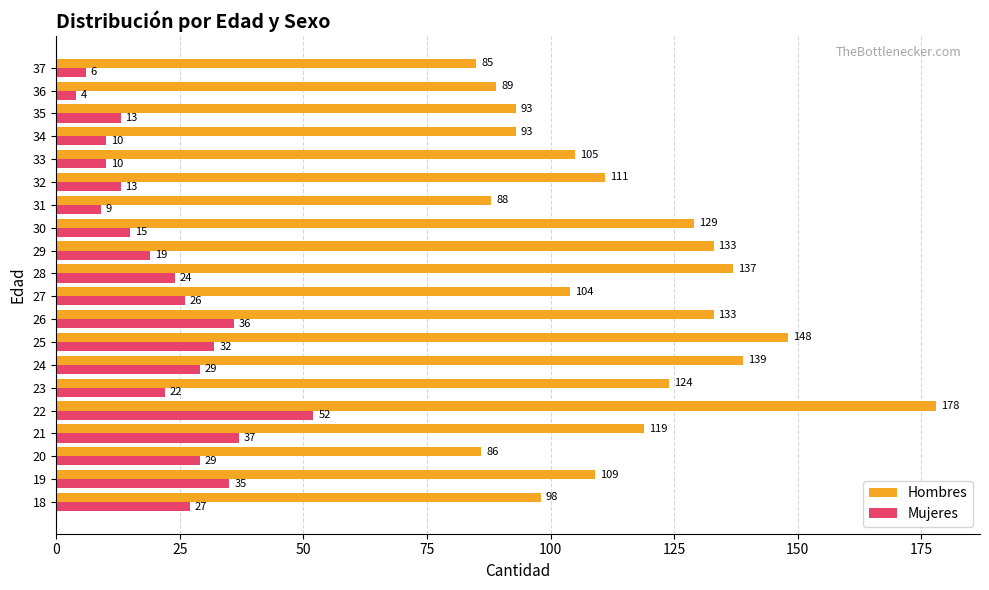

True or false: Mujeres has a value of 29 at 24.

True